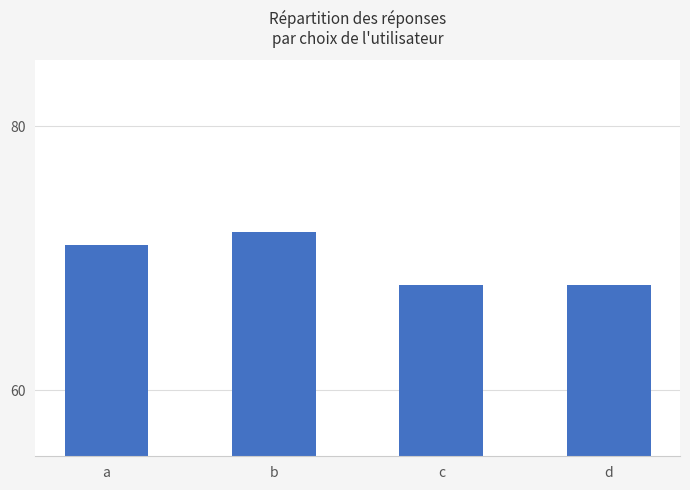

What is the maximum value shown in the chart?

72